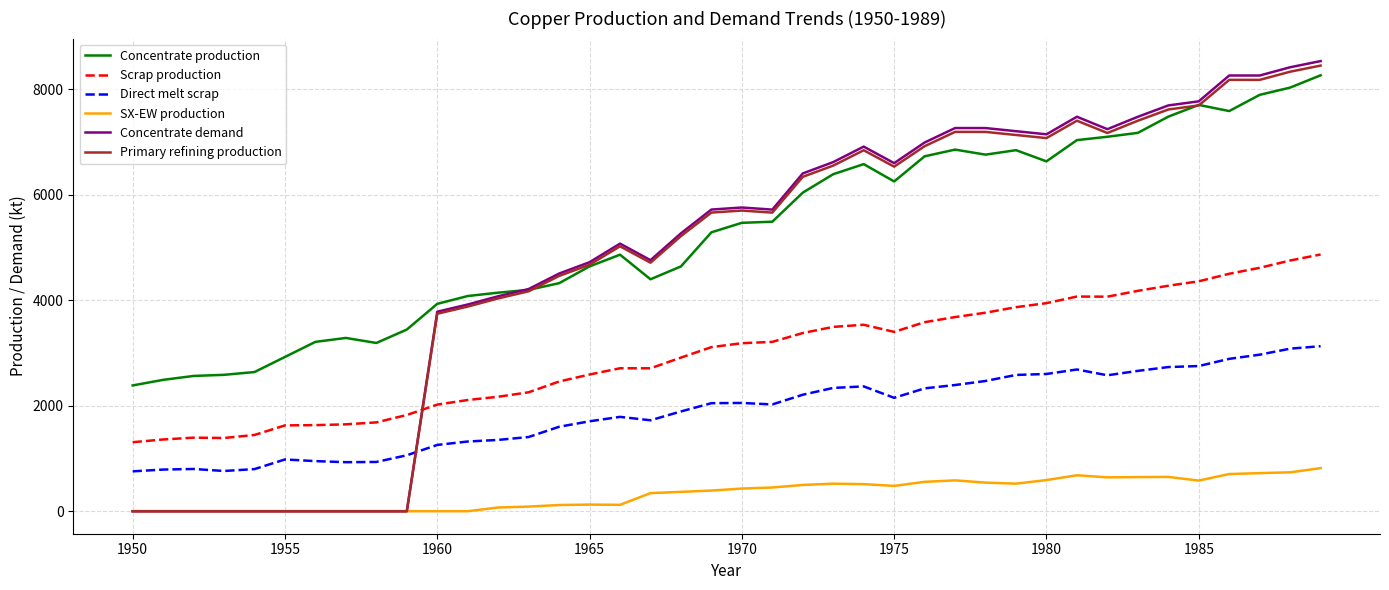

True or false: Concentrate production and Scrap production cross at least once.

False